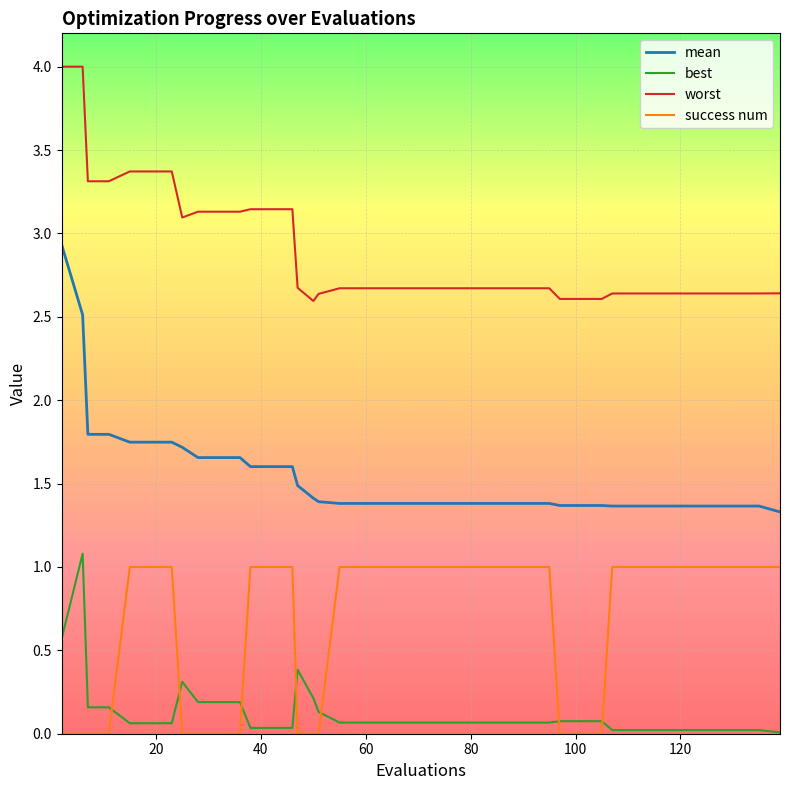

How many lines are shown in the chart?

4